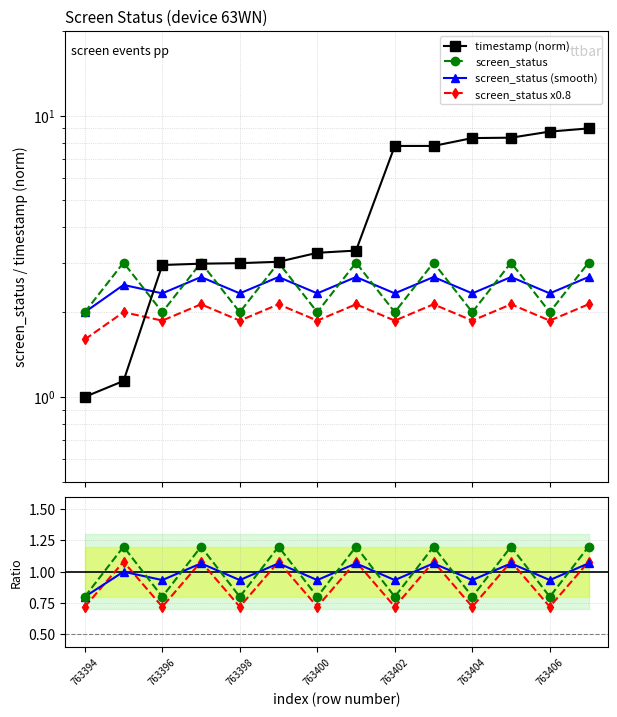

True or false: screen_status and timestamp (norm) cross at least once.

True